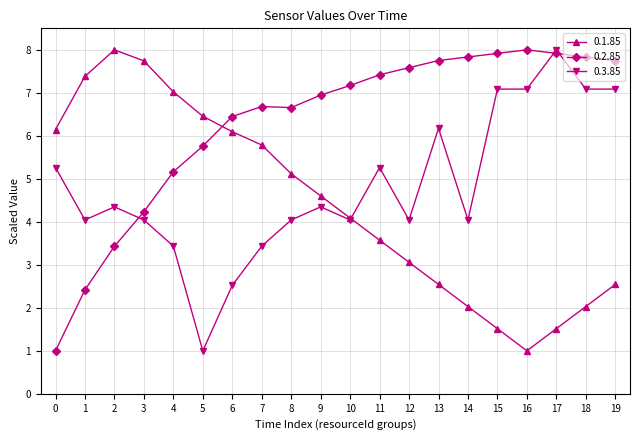

List the series in order of their overall mean, highest first.

0.2.85, 0.3.85, 0.1.85